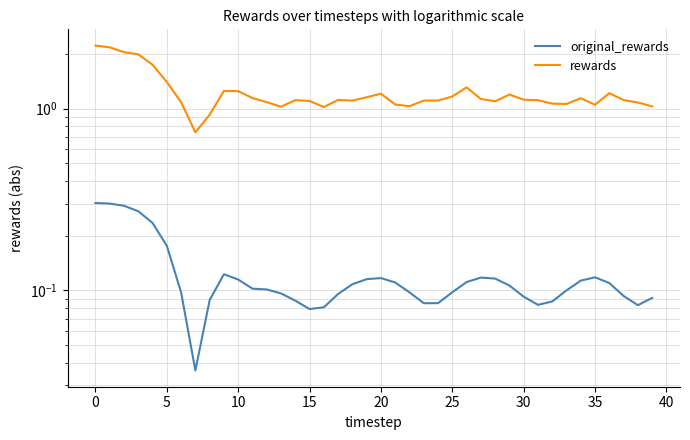

What is the difference between the second highest and second lowest values in the original_rewards series?

0.2